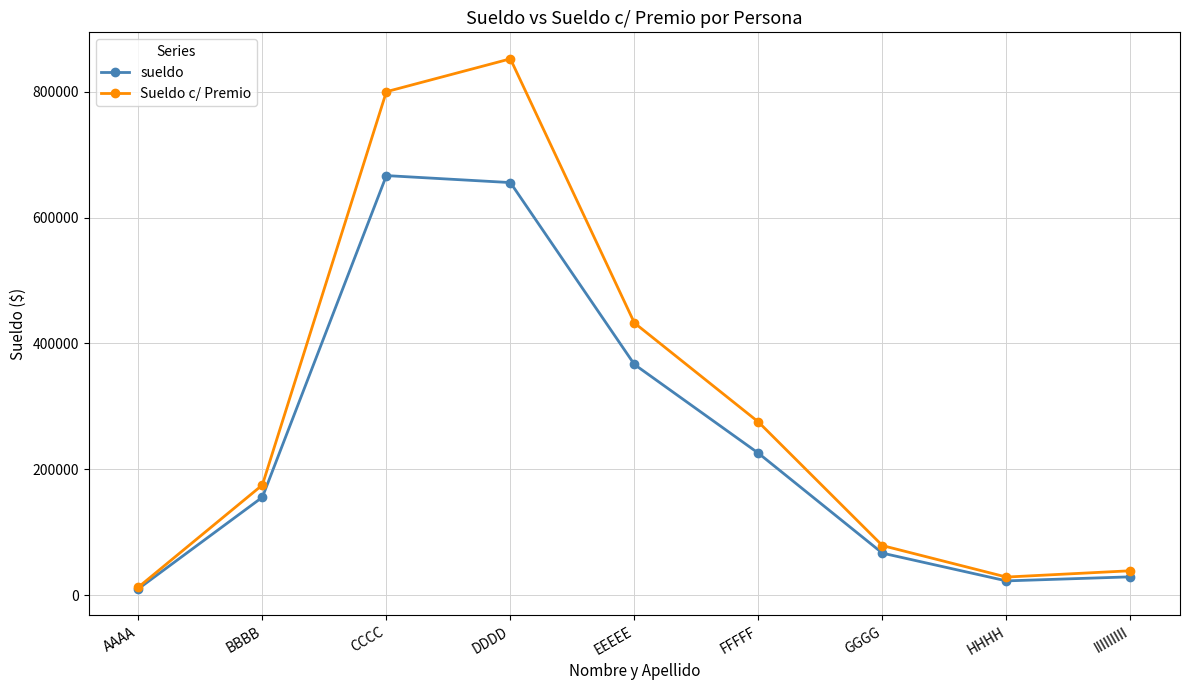

What is the value of the Sueldo c/ Premio point at the 7th from the left?

78690.7